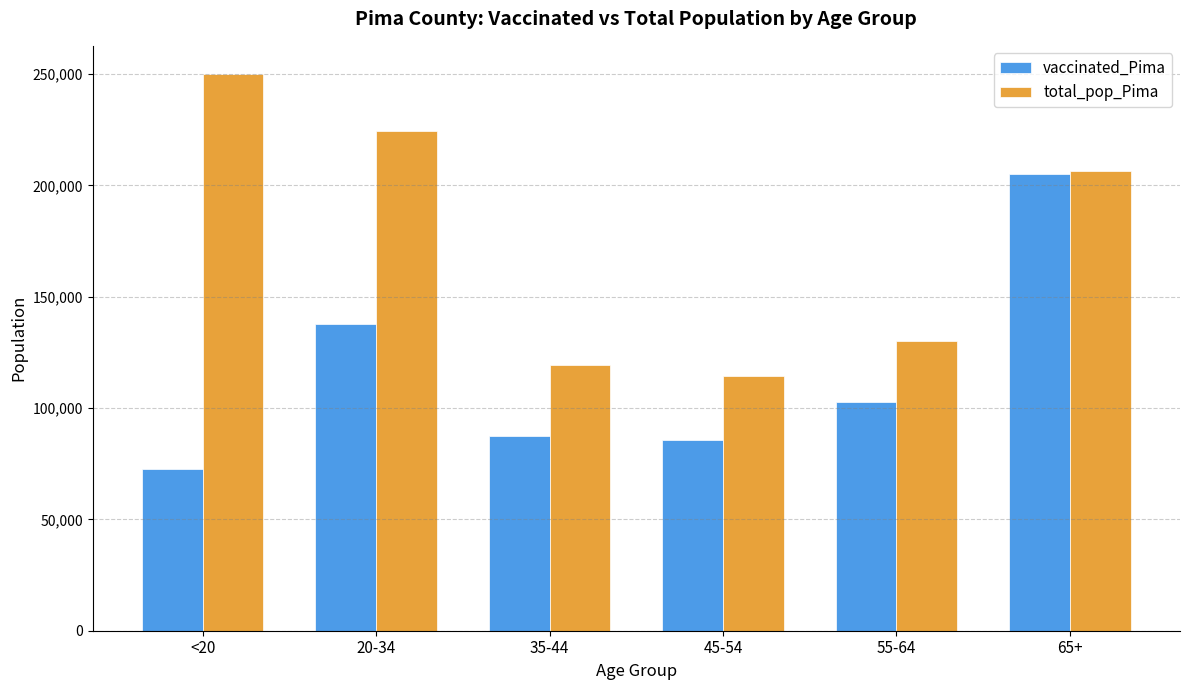

The total_pop_Pima series shows 212208 at 55-64. True or false?

False